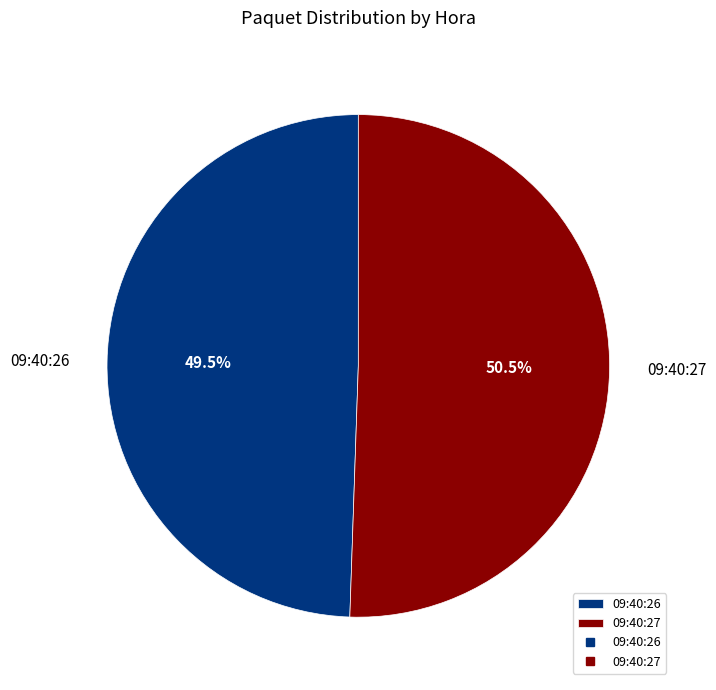

To the nearest percent, what is the difference between the largest and smallest slice percentages?

1%